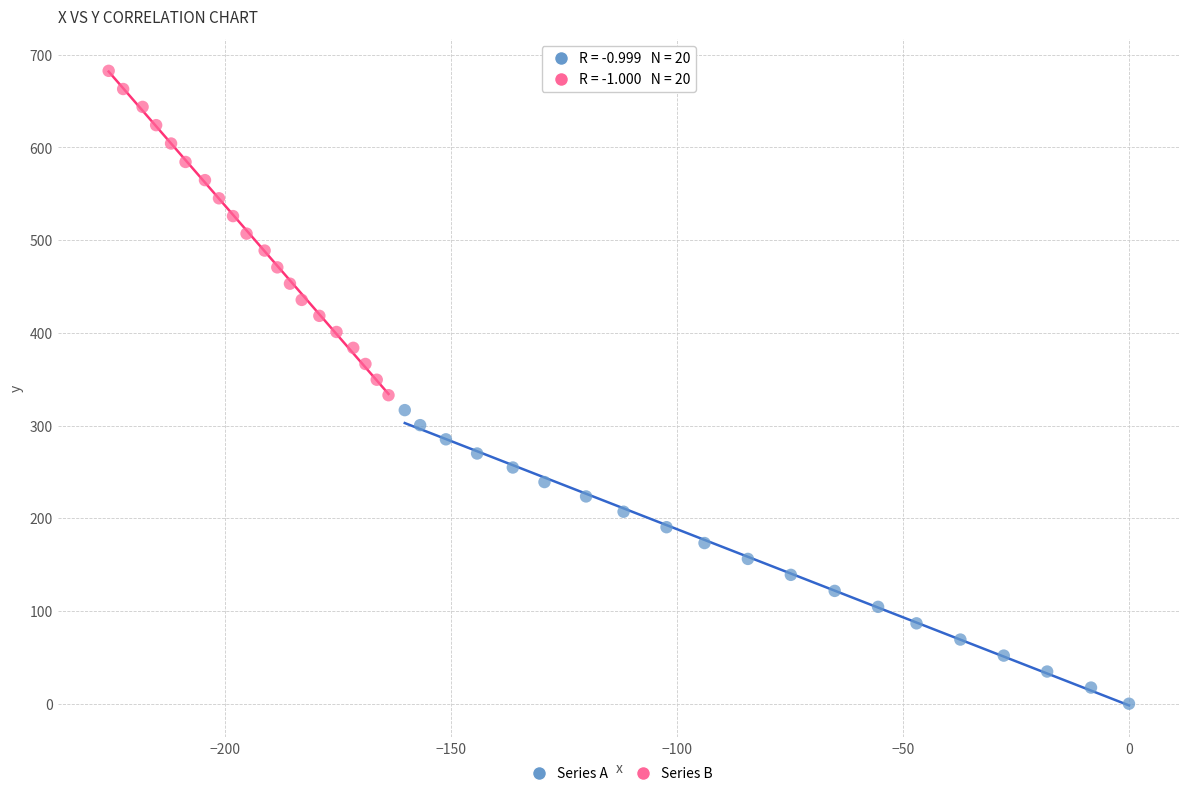

Which series contains the highest Y value?

Series B